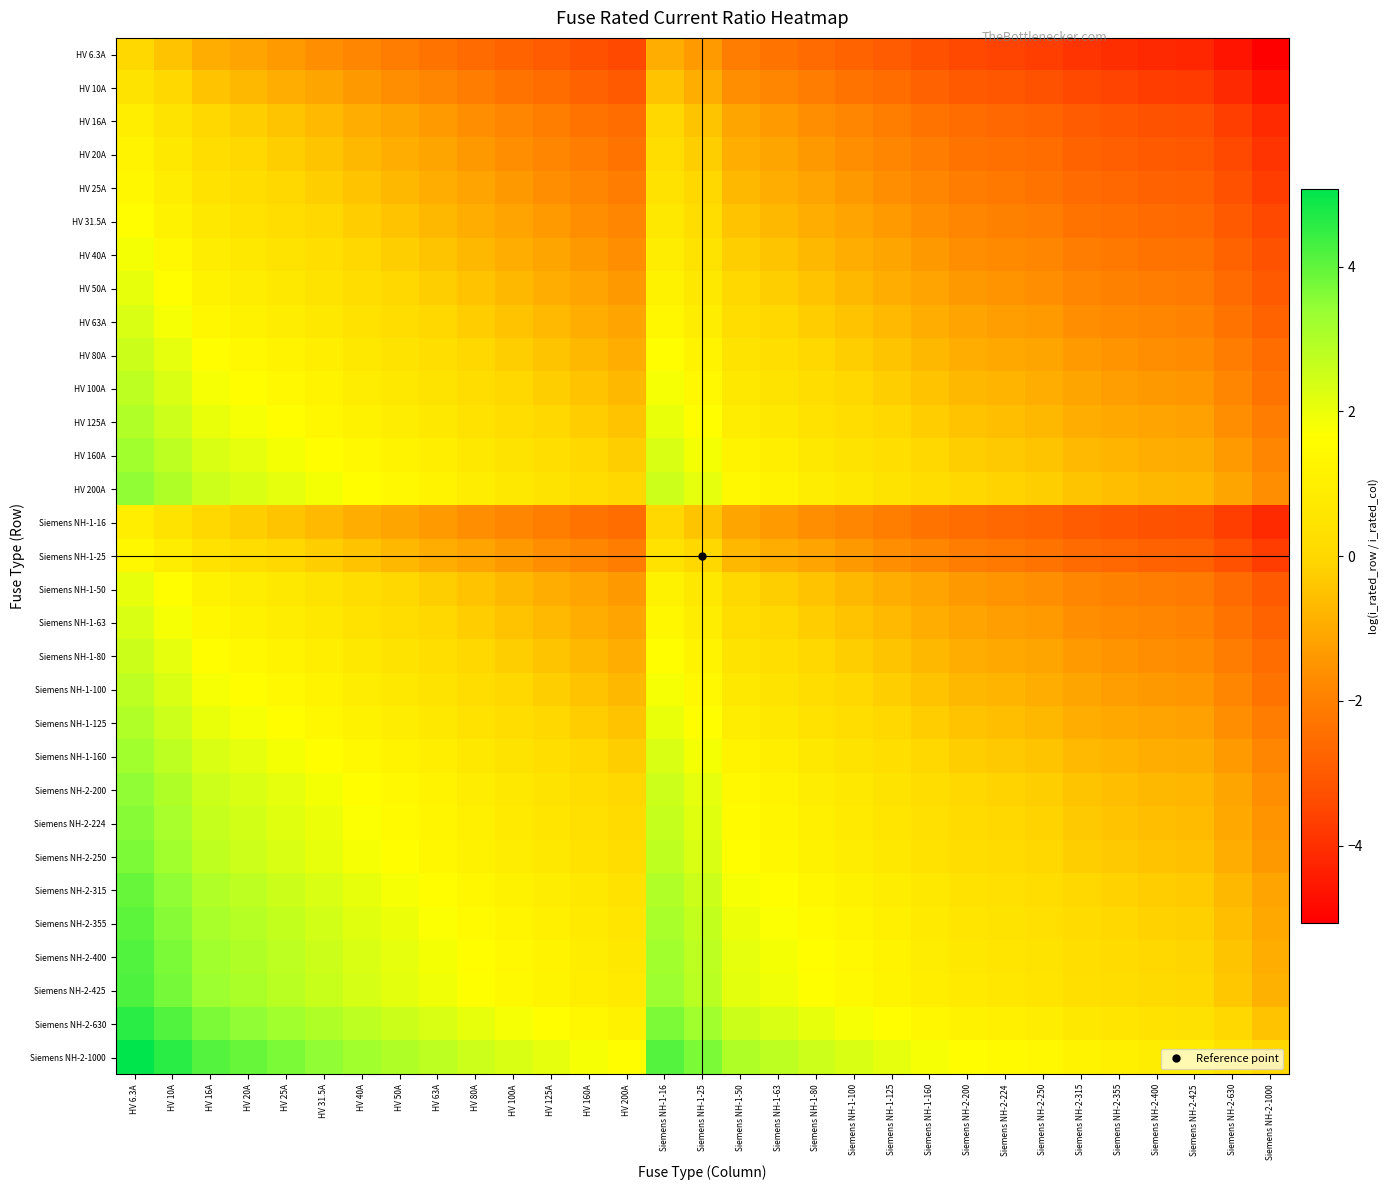

Reading left to right, transcribe all the data shown in this chart.

HV 6.3A: HV 6.3A=0.0	HV 10A=-0.5	HV 16A=-0.9	HV 20A=-1.2	HV 25A=-1.4	HV 31.5A=-1.6	HV 40A=-1.8	HV 50A=-2.1	HV 63A=-2.3	HV 80A=-2.5	HV 100A=-2.8	HV 125A=-3.0	HV 160A=-3.2	HV 200A=-3.5	Siemens NH-1-16=-0.9	Siemens NH-1-25=-1.4	Siemens NH-1-50=-2.1	Siemens NH-1-63=-2.3	Siemens NH-1-80=-2.5	Siemens NH-1-100=-2.8	Siemens NH-1-125=-3.0	Siemens NH-1-160=-3.2	Siemens NH-2-200=-3.5	Siemens NH-2-224=-3.6	Siemens NH-2-250=-3.7	Siemens NH-2-315=-3.9	Siemens NH-2-355=-4.0	Siemens NH-2-400=-4.2	Siemens NH-2-425=-4.2	Siemens NH-2-630=-4.6	Siemens NH-2-1000=-5.1
HV 10A: HV 6.3A=0.5	HV 10A=0.0	HV 16A=-0.5	HV 20A=-0.7	HV 25A=-0.9	HV 31.5A=-1.1	HV 40A=-1.4	HV 50A=-1.6	HV 63A=-1.8	HV 80A=-2.1	HV 100A=-2.3	HV 125A=-2.5	HV 160A=-2.8	HV 200A=-3.0	Siemens NH-1-16=-0.5	Siemens NH-1-25=-0.9	Siemens NH-1-50=-1.6	Siemens NH-1-63=-1.8	Siemens NH-1-80=-2.1	Siemens NH-1-100=-2.3	Siemens NH-1-125=-2.5	Siemens NH-1-160=-2.8	Siemens NH-2-200=-3.0	Siemens NH-2-224=-3.1	Siemens NH-2-250=-3.2	Siemens NH-2-315=-3.4	Siemens NH-2-355=-3.6	Siemens NH-2-400=-3.7	Siemens NH-2-425=-3.7	Siemens NH-2-630=-4.1	Siemens NH-2-1000=-4.6
HV 16A: HV 6.3A=0.9	HV 10A=0.5	HV 16A=0.0	HV 20A=-0.2	HV 25A=-0.4	HV 31.5A=-0.7	HV 40A=-0.9	HV 50A=-1.1	HV 63A=-1.4	HV 80A=-1.6	HV 100A=-1.8	HV 125A=-2.1	HV 160A=-2.3	HV 200A=-2.5	Siemens NH-1-16=0.0	Siemens NH-1-25=-0.4	Siemens NH-1-50=-1.1	Siemens NH-1-63=-1.4	Siemens NH-1-80=-1.6	Siemens NH-1-100=-1.8	Siemens NH-1-125=-2.1	Siemens NH-1-160=-2.3	Siemens NH-2-200=-2.5	Siemens NH-2-224=-2.6	Siemens NH-2-250=-2.7	Siemens NH-2-315=-3.0	Siemens NH-2-355=-3.1	Siemens NH-2-400=-3.2	Siemens NH-2-425=-3.3	Siemens NH-2-630=-3.7	Siemens NH-2-1000=-4.1
HV 20A: HV 6.3A=1.2	HV 10A=0.7	HV 16A=0.2	HV 20A=0.0	HV 25A=-0.2	HV 31.5A=-0.5	HV 40A=-0.7	HV 50A=-0.9	HV 63A=-1.1	HV 80A=-1.4	HV 100A=-1.6	HV 125A=-1.8	HV 160A=-2.1	HV 200A=-2.3	Siemens NH-1-16=0.2	Siemens NH-1-25=-0.2	Siemens NH-1-50=-0.9	Siemens NH-1-63=-1.1	Siemens NH-1-80=-1.4	Siemens NH-1-100=-1.6	Siemens NH-1-125=-1.8	Siemens NH-1-160=-2.1	Siemens NH-2-200=-2.3	Siemens NH-2-224=-2.4	Siemens NH-2-250=-2.5	Siemens NH-2-315=-2.8	Siemens NH-2-355=-2.9	Siemens NH-2-400=-3.0	Siemens NH-2-425=-3.1	Siemens NH-2-630=-3.4	Siemens NH-2-1000=-3.9
HV 25A: HV 6.3A=1.4	HV 10A=0.9	HV 16A=0.4	HV 20A=0.2	HV 25A=0.0	HV 31.5A=-0.2	HV 40A=-0.5	HV 50A=-0.7	HV 63A=-0.9	HV 80A=-1.2	HV 100A=-1.4	HV 125A=-1.6	HV 160A=-1.9	HV 200A=-2.1	Siemens NH-1-16=0.4	Siemens NH-1-25=0.0	Siemens NH-1-50=-0.7	Siemens NH-1-63=-0.9	Siemens NH-1-80=-1.2	Siemens NH-1-100=-1.4	Siemens NH-1-125=-1.6	Siemens NH-1-160=-1.9	Siemens NH-2-200=-2.1	Siemens NH-2-224=-2.2	Siemens NH-2-250=-2.3	Siemens NH-2-315=-2.5	Siemens NH-2-355=-2.7	Siemens NH-2-400=-2.8	Siemens NH-2-425=-2.8	Siemens NH-2-630=-3.2	Siemens NH-2-1000=-3.7
HV 31.5A: HV 6.3A=1.6	HV 10A=1.1	HV 16A=0.7	HV 20A=0.5	HV 25A=0.2	HV 31.5A=0.0	HV 40A=-0.2	HV 50A=-0.5	HV 63A=-0.7	HV 80A=-0.9	HV 100A=-1.2	HV 125A=-1.4	HV 160A=-1.6	HV 200A=-1.8	Siemens NH-1-16=0.7	Siemens NH-1-25=0.2	Siemens NH-1-50=-0.5	Siemens NH-1-63=-0.7	Siemens NH-1-80=-0.9	Siemens NH-1-100=-1.2	Siemens NH-1-125=-1.4	Siemens NH-1-160=-1.6	Siemens NH-2-200=-1.8	Siemens NH-2-224=-2.0	Siemens NH-2-250=-2.1	Siemens NH-2-315=-2.3	Siemens NH-2-355=-2.4	Siemens NH-2-400=-2.5	Siemens NH-2-425=-2.6	Siemens NH-2-630=-3.0	Siemens NH-2-1000=-3.5
HV 40A: HV 6.3A=1.8	HV 10A=1.4	HV 16A=0.9	HV 20A=0.7	HV 25A=0.5	HV 31.5A=0.2	HV 40A=0.0	HV 50A=-0.2	HV 63A=-0.5	HV 80A=-0.7	HV 100A=-0.9	HV 125A=-1.1	HV 160A=-1.4	HV 200A=-1.6	Siemens NH-1-16=0.9	Siemens NH-1-25=0.5	Siemens NH-1-50=-0.2	Siemens NH-1-63=-0.5	Siemens NH-1-80=-0.7	Siemens NH-1-100=-0.9	Siemens NH-1-125=-1.1	Siemens NH-1-160=-1.4	Siemens NH-2-200=-1.6	Siemens NH-2-224=-1.7	Siemens NH-2-250=-1.8	Siemens NH-2-315=-2.1	Siemens NH-2-355=-2.2	Siemens NH-2-400=-2.3	Siemens NH-2-425=-2.4	Siemens NH-2-630=-2.8	Siemens NH-2-1000=-3.2
HV 50A: HV 6.3A=2.1	HV 10A=1.6	HV 16A=1.1	HV 20A=0.9	HV 25A=0.7	HV 31.5A=0.5	HV 40A=0.2	HV 50A=0.0	HV 63A=-0.2	HV 80A=-0.5	HV 100A=-0.7	HV 125A=-0.9	HV 160A=-1.2	HV 200A=-1.4	Siemens NH-1-16=1.1	Siemens NH-1-25=0.7	Siemens NH-1-50=0.0	Siemens NH-1-63=-0.2	Siemens NH-1-80=-0.5	Siemens NH-1-100=-0.7	Siemens NH-1-125=-0.9	Siemens NH-1-160=-1.2	Siemens NH-2-200=-1.4	Siemens NH-2-224=-1.5	Siemens NH-2-250=-1.6	Siemens NH-2-315=-1.8	Siemens NH-2-355=-2.0	Siemens NH-2-400=-2.1	Siemens NH-2-425=-2.1	Siemens NH-2-630=-2.5	Siemens NH-2-1000=-3.0
HV 63A: HV 6.3A=2.3	HV 10A=1.8	HV 16A=1.4	HV 20A=1.1	HV 25A=0.9	HV 31.5A=0.7	HV 40A=0.5	HV 50A=0.2	HV 63A=0.0	HV 80A=-0.2	HV 100A=-0.5	HV 125A=-0.7	HV 160A=-0.9	HV 200A=-1.2	Siemens NH-1-16=1.4	Siemens NH-1-25=0.9	Siemens NH-1-50=0.2	Siemens NH-1-63=0.0	Siemens NH-1-80=-0.2	Siemens NH-1-100=-0.5	Siemens NH-1-125=-0.7	Siemens NH-1-160=-0.9	Siemens NH-2-200=-1.2	Siemens NH-2-224=-1.3	Siemens NH-2-250=-1.4	Siemens NH-2-315=-1.6	Siemens NH-2-355=-1.7	Siemens NH-2-400=-1.8	Siemens NH-2-425=-1.9	Siemens NH-2-630=-2.3	Siemens NH-2-1000=-2.8
HV 80A: HV 6.3A=2.5	HV 10A=2.1	HV 16A=1.6	HV 20A=1.4	HV 25A=1.2	HV 31.5A=0.9	HV 40A=0.7	HV 50A=0.5	HV 63A=0.2	HV 80A=0.0	HV 100A=-0.2	HV 125A=-0.4	HV 160A=-0.7	HV 200A=-0.9	Siemens NH-1-16=1.6	Siemens NH-1-25=1.2	Siemens NH-1-50=0.5	Siemens NH-1-63=0.2	Siemens NH-1-80=0.0	Siemens NH-1-100=-0.2	Siemens NH-1-125=-0.4	Siemens NH-1-160=-0.7	Siemens NH-2-200=-0.9	Siemens NH-2-224=-1.0	Siemens NH-2-250=-1.1	Siemens NH-2-315=-1.4	Siemens NH-2-355=-1.5	Siemens NH-2-400=-1.6	Siemens NH-2-425=-1.7	Siemens NH-2-630=-2.1	Siemens NH-2-1000=-2.5
HV 100A: HV 6.3A=2.8	HV 10A=2.3	HV 16A=1.8	HV 20A=1.6	HV 25A=1.4	HV 31.5A=1.2	HV 40A=0.9	HV 50A=0.7	HV 63A=0.5	HV 80A=0.2	HV 100A=0.0	HV 125A=-0.2	HV 160A=-0.5	HV 200A=-0.7	Siemens NH-1-16=1.8	Siemens NH-1-25=1.4	Siemens NH-1-50=0.7	Siemens NH-1-63=0.5	Siemens NH-1-80=0.2	Siemens NH-1-100=0.0	Siemens NH-1-125=-0.2	Siemens NH-1-160=-0.5	Siemens NH-2-200=-0.7	Siemens NH-2-224=-0.8	Siemens NH-2-250=-0.9	Siemens NH-2-315=-1.1	Siemens NH-2-355=-1.3	Siemens NH-2-400=-1.4	Siemens NH-2-425=-1.4	Siemens NH-2-630=-1.8	Siemens NH-2-1000=-2.3
HV 125A: HV 6.3A=3.0	HV 10A=2.5	HV 16A=2.1	HV 20A=1.8	HV 25A=1.6	HV 31.5A=1.4	HV 40A=1.1	HV 50A=0.9	HV 63A=0.7	HV 80A=0.4	HV 100A=0.2	HV 125A=0.0	HV 160A=-0.2	HV 200A=-0.5	Siemens NH-1-16=2.1	Siemens NH-1-25=1.6	Siemens NH-1-50=0.9	Siemens NH-1-63=0.7	Siemens NH-1-80=0.4	Siemens NH-1-100=0.2	Siemens NH-1-125=0.0	Siemens NH-1-160=-0.2	Siemens NH-2-200=-0.5	Siemens NH-2-224=-0.6	Siemens NH-2-250=-0.7	Siemens NH-2-315=-0.9	Siemens NH-2-355=-1.0	Siemens NH-2-400=-1.2	Siemens NH-2-425=-1.2	Siemens NH-2-630=-1.6	Siemens NH-2-1000=-2.1
HV 160A: HV 6.3A=3.2	HV 10A=2.8	HV 16A=2.3	HV 20A=2.1	HV 25A=1.9	HV 31.5A=1.6	HV 40A=1.4	HV 50A=1.2	HV 63A=0.9	HV 80A=0.7	HV 100A=0.5	HV 125A=0.2	HV 160A=0.0	HV 200A=-0.2	Siemens NH-1-16=2.3	Siemens NH-1-25=1.9	Siemens NH-1-50=1.2	Siemens NH-1-63=0.9	Siemens NH-1-80=0.7	Siemens NH-1-100=0.5	Siemens NH-1-125=0.2	Siemens NH-1-160=0.0	Siemens NH-2-200=-0.2	Siemens NH-2-224=-0.3	Siemens NH-2-250=-0.4	Siemens NH-2-315=-0.7	Siemens NH-2-355=-0.8	Siemens NH-2-400=-0.9	Siemens NH-2-425=-1.0	Siemens NH-2-630=-1.4	Siemens NH-2-1000=-1.8
HV 200A: HV 6.3A=3.5	HV 10A=3.0	HV 16A=2.5	HV 20A=2.3	HV 25A=2.1	HV 31.5A=1.8	HV 40A=1.6	HV 50A=1.4	HV 63A=1.2	HV 80A=0.9	HV 100A=0.7	HV 125A=0.5	HV 160A=0.2	HV 200A=0.0	Siemens NH-1-16=2.5	Siemens NH-1-25=2.1	Siemens NH-1-50=1.4	Siemens NH-1-63=1.2	Siemens NH-1-80=0.9	Siemens NH-1-100=0.7	Siemens NH-1-125=0.5	Siemens NH-1-160=0.2	Siemens NH-2-200=0.0	Siemens NH-2-224=-0.1	Siemens NH-2-250=-0.2	Siemens NH-2-315=-0.5	Siemens NH-2-355=-0.6	Siemens NH-2-400=-0.7	Siemens NH-2-425=-0.8	Siemens NH-2-630=-1.1	Siemens NH-2-1000=-1.6
Siemens NH-1-16: HV 6.3A=0.9	HV 10A=0.5	HV 16A=0.0	HV 20A=-0.2	HV 25A=-0.4	HV 31.5A=-0.7	HV 40A=-0.9	HV 50A=-1.1	HV 63A=-1.4	HV 80A=-1.6	HV 100A=-1.8	HV 125A=-2.1	HV 160A=-2.3	HV 200A=-2.5	Siemens NH-1-16=0.0	Siemens NH-1-25=-0.4	Siemens NH-1-50=-1.1	Siemens NH-1-63=-1.4	Siemens NH-1-80=-1.6	Siemens NH-1-100=-1.8	Siemens NH-1-125=-2.1	Siemens NH-1-160=-2.3	Siemens NH-2-200=-2.5	Siemens NH-2-224=-2.6	Siemens NH-2-250=-2.7	Siemens NH-2-315=-3.0	Siemens NH-2-355=-3.1	Siemens NH-2-400=-3.2	Siemens NH-2-425=-3.3	Siemens NH-2-630=-3.7	Siemens NH-2-1000=-4.1
Siemens NH-1-25: HV 6.3A=1.4	HV 10A=0.9	HV 16A=0.4	HV 20A=0.2	HV 25A=0.0	HV 31.5A=-0.2	HV 40A=-0.5	HV 50A=-0.7	HV 63A=-0.9	HV 80A=-1.2	HV 100A=-1.4	HV 125A=-1.6	HV 160A=-1.9	HV 200A=-2.1	Siemens NH-1-16=0.4	Siemens NH-1-25=0.0	Siemens NH-1-50=-0.7	Siemens NH-1-63=-0.9	Siemens NH-1-80=-1.2	Siemens NH-1-100=-1.4	Siemens NH-1-125=-1.6	Siemens NH-1-160=-1.9	Siemens NH-2-200=-2.1	Siemens NH-2-224=-2.2	Siemens NH-2-250=-2.3	Siemens NH-2-315=-2.5	Siemens NH-2-355=-2.7	Siemens NH-2-400=-2.8	Siemens NH-2-425=-2.8	Siemens NH-2-630=-3.2	Siemens NH-2-1000=-3.7
Siemens NH-1-50: HV 6.3A=2.1	HV 10A=1.6	HV 16A=1.1	HV 20A=0.9	HV 25A=0.7	HV 31.5A=0.5	HV 40A=0.2	HV 50A=0.0	HV 63A=-0.2	HV 80A=-0.5	HV 100A=-0.7	HV 125A=-0.9	HV 160A=-1.2	HV 200A=-1.4	Siemens NH-1-16=1.1	Siemens NH-1-25=0.7	Siemens NH-1-50=0.0	Siemens NH-1-63=-0.2	Siemens NH-1-80=-0.5	Siemens NH-1-100=-0.7	Siemens NH-1-125=-0.9	Siemens NH-1-160=-1.2	Siemens NH-2-200=-1.4	Siemens NH-2-224=-1.5	Siemens NH-2-250=-1.6	Siemens NH-2-315=-1.8	Siemens NH-2-355=-2.0	Siemens NH-2-400=-2.1	Siemens NH-2-425=-2.1	Siemens NH-2-630=-2.5	Siemens NH-2-1000=-3.0
Siemens NH-1-63: HV 6.3A=2.3	HV 10A=1.8	HV 16A=1.4	HV 20A=1.1	HV 25A=0.9	HV 31.5A=0.7	HV 40A=0.5	HV 50A=0.2	HV 63A=0.0	HV 80A=-0.2	HV 100A=-0.5	HV 125A=-0.7	HV 160A=-0.9	HV 200A=-1.2	Siemens NH-1-16=1.4	Siemens NH-1-25=0.9	Siemens NH-1-50=0.2	Siemens NH-1-63=0.0	Siemens NH-1-80=-0.2	Siemens NH-1-100=-0.5	Siemens NH-1-125=-0.7	Siemens NH-1-160=-0.9	Siemens NH-2-200=-1.2	Siemens NH-2-224=-1.3	Siemens NH-2-250=-1.4	Siemens NH-2-315=-1.6	Siemens NH-2-355=-1.7	Siemens NH-2-400=-1.8	Siemens NH-2-425=-1.9	Siemens NH-2-630=-2.3	Siemens NH-2-1000=-2.8
Siemens NH-1-80: HV 6.3A=2.5	HV 10A=2.1	HV 16A=1.6	HV 20A=1.4	HV 25A=1.2	HV 31.5A=0.9	HV 40A=0.7	HV 50A=0.5	HV 63A=0.2	HV 80A=0.0	HV 100A=-0.2	HV 125A=-0.4	HV 160A=-0.7	HV 200A=-0.9	Siemens NH-1-16=1.6	Siemens NH-1-25=1.2	Siemens NH-1-50=0.5	Siemens NH-1-63=0.2	Siemens NH-1-80=0.0	Siemens NH-1-100=-0.2	Siemens NH-1-125=-0.4	Siemens NH-1-160=-0.7	Siemens NH-2-200=-0.9	Siemens NH-2-224=-1.0	Siemens NH-2-250=-1.1	Siemens NH-2-315=-1.4	Siemens NH-2-355=-1.5	Siemens NH-2-400=-1.6	Siemens NH-2-425=-1.7	Siemens NH-2-630=-2.1	Siemens NH-2-1000=-2.5
Siemens NH-1-100: HV 6.3A=2.8	HV 10A=2.3	HV 16A=1.8	HV 20A=1.6	HV 25A=1.4	HV 31.5A=1.2	HV 40A=0.9	HV 50A=0.7	HV 63A=0.5	HV 80A=0.2	HV 100A=0.0	HV 125A=-0.2	HV 160A=-0.5	HV 200A=-0.7	Siemens NH-1-16=1.8	Siemens NH-1-25=1.4	Siemens NH-1-50=0.7	Siemens NH-1-63=0.5	Siemens NH-1-80=0.2	Siemens NH-1-100=0.0	Siemens NH-1-125=-0.2	Siemens NH-1-160=-0.5	Siemens NH-2-200=-0.7	Siemens NH-2-224=-0.8	Siemens NH-2-250=-0.9	Siemens NH-2-315=-1.1	Siemens NH-2-355=-1.3	Siemens NH-2-400=-1.4	Siemens NH-2-425=-1.4	Siemens NH-2-630=-1.8	Siemens NH-2-1000=-2.3
Siemens NH-1-125: HV 6.3A=3.0	HV 10A=2.5	HV 16A=2.1	HV 20A=1.8	HV 25A=1.6	HV 31.5A=1.4	HV 40A=1.1	HV 50A=0.9	HV 63A=0.7	HV 80A=0.4	HV 100A=0.2	HV 125A=0.0	HV 160A=-0.2	HV 200A=-0.5	Siemens NH-1-16=2.1	Siemens NH-1-25=1.6	Siemens NH-1-50=0.9	Siemens NH-1-63=0.7	Siemens NH-1-80=0.4	Siemens NH-1-100=0.2	Siemens NH-1-125=0.0	Siemens NH-1-160=-0.2	Siemens NH-2-200=-0.5	Siemens NH-2-224=-0.6	Siemens NH-2-250=-0.7	Siemens NH-2-315=-0.9	Siemens NH-2-355=-1.0	Siemens NH-2-400=-1.2	Siemens NH-2-425=-1.2	Siemens NH-2-630=-1.6	Siemens NH-2-1000=-2.1
Siemens NH-1-160: HV 6.3A=3.2	HV 10A=2.8	HV 16A=2.3	HV 20A=2.1	HV 25A=1.9	HV 31.5A=1.6	HV 40A=1.4	HV 50A=1.2	HV 63A=0.9	HV 80A=0.7	HV 100A=0.5	HV 125A=0.2	HV 160A=0.0	HV 200A=-0.2	Siemens NH-1-16=2.3	Siemens NH-1-25=1.9	Siemens NH-1-50=1.2	Siemens NH-1-63=0.9	Siemens NH-1-80=0.7	Siemens NH-1-100=0.5	Siemens NH-1-125=0.2	Siemens NH-1-160=0.0	Siemens NH-2-200=-0.2	Siemens NH-2-224=-0.3	Siemens NH-2-250=-0.4	Siemens NH-2-315=-0.7	Siemens NH-2-355=-0.8	Siemens NH-2-400=-0.9	Siemens NH-2-425=-1.0	Siemens NH-2-630=-1.4	Siemens NH-2-1000=-1.8
Siemens NH-2-200: HV 6.3A=3.5	HV 10A=3.0	HV 16A=2.5	HV 20A=2.3	HV 25A=2.1	HV 31.5A=1.8	HV 40A=1.6	HV 50A=1.4	HV 63A=1.2	HV 80A=0.9	HV 100A=0.7	HV 125A=0.5	HV 160A=0.2	HV 200A=0.0	Siemens NH-1-16=2.5	Siemens NH-1-25=2.1	Siemens NH-1-50=1.4	Siemens NH-1-63=1.2	Siemens NH-1-80=0.9	Siemens NH-1-100=0.7	Siemens NH-1-125=0.5	Siemens NH-1-160=0.2	Siemens NH-2-200=0.0	Siemens NH-2-224=-0.1	Siemens NH-2-250=-0.2	Siemens NH-2-315=-0.5	Siemens NH-2-355=-0.6	Siemens NH-2-400=-0.7	Siemens NH-2-425=-0.8	Siemens NH-2-630=-1.1	Siemens NH-2-1000=-1.6
Siemens NH-2-224: HV 6.3A=3.6	HV 10A=3.1	HV 16A=2.6	HV 20A=2.4	HV 25A=2.2	HV 31.5A=2.0	HV 40A=1.7	HV 50A=1.5	HV 63A=1.3	HV 80A=1.0	HV 100A=0.8	HV 125A=0.6	HV 160A=0.3	HV 200A=0.1	Siemens NH-1-16=2.6	Siemens NH-1-25=2.2	Siemens NH-1-50=1.5	Siemens NH-1-63=1.3	Siemens NH-1-80=1.0	Siemens NH-1-100=0.8	Siemens NH-1-125=0.6	Siemens NH-1-160=0.3	Siemens NH-2-200=0.1	Siemens NH-2-224=0.0	Siemens NH-2-250=-0.1	Siemens NH-2-315=-0.3	Siemens NH-2-355=-0.5	Siemens NH-2-400=-0.6	Siemens NH-2-425=-0.6	Siemens NH-2-630=-1.0	Siemens NH-2-1000=-1.5
Siemens NH-2-250: HV 6.3A=3.7	HV 10A=3.2	HV 16A=2.7	HV 20A=2.5	HV 25A=2.3	HV 31.5A=2.1	HV 40A=1.8	HV 50A=1.6	HV 63A=1.4	HV 80A=1.1	HV 100A=0.9	HV 125A=0.7	HV 160A=0.4	HV 200A=0.2	Siemens NH-1-16=2.7	Siemens NH-1-25=2.3	Siemens NH-1-50=1.6	Siemens NH-1-63=1.4	Siemens NH-1-80=1.1	Siemens NH-1-100=0.9	Siemens NH-1-125=0.7	Siemens NH-1-160=0.4	Siemens NH-2-200=0.2	Siemens NH-2-224=0.1	Siemens NH-2-250=0.0	Siemens NH-2-315=-0.2	Siemens NH-2-355=-0.4	Siemens NH-2-400=-0.5	Siemens NH-2-425=-0.5	Siemens NH-2-630=-0.9	Siemens NH-2-1000=-1.4
Siemens NH-2-315: HV 6.3A=3.9	HV 10A=3.4	HV 16A=3.0	HV 20A=2.8	HV 25A=2.5	HV 31.5A=2.3	HV 40A=2.1	HV 50A=1.8	HV 63A=1.6	HV 80A=1.4	HV 100A=1.1	HV 125A=0.9	HV 160A=0.7	HV 200A=0.5	Siemens NH-1-16=3.0	Siemens NH-1-25=2.5	Siemens NH-1-50=1.8	Siemens NH-1-63=1.6	Siemens NH-1-80=1.4	Siemens NH-1-100=1.1	Siemens NH-1-125=0.9	Siemens NH-1-160=0.7	Siemens NH-2-200=0.5	Siemens NH-2-224=0.3	Siemens NH-2-250=0.2	Siemens NH-2-315=0.0	Siemens NH-2-355=-0.1	Siemens NH-2-400=-0.2	Siemens NH-2-425=-0.3	Siemens NH-2-630=-0.7	Siemens NH-2-1000=-1.2
Siemens NH-2-355: HV 6.3A=4.0	HV 10A=3.6	HV 16A=3.1	HV 20A=2.9	HV 25A=2.7	HV 31.5A=2.4	HV 40A=2.2	HV 50A=2.0	HV 63A=1.7	HV 80A=1.5	HV 100A=1.3	HV 125A=1.0	HV 160A=0.8	HV 200A=0.6	Siemens NH-1-16=3.1	Siemens NH-1-25=2.7	Siemens NH-1-50=2.0	Siemens NH-1-63=1.7	Siemens NH-1-80=1.5	Siemens NH-1-100=1.3	Siemens NH-1-125=1.0	Siemens NH-1-160=0.8	Siemens NH-2-200=0.6	Siemens NH-2-224=0.5	Siemens NH-2-250=0.4	Siemens NH-2-315=0.1	Siemens NH-2-355=0.0	Siemens NH-2-400=-0.1	Siemens NH-2-425=-0.2	Siemens NH-2-630=-0.6	Siemens NH-2-1000=-1.0
Siemens NH-2-400: HV 6.3A=4.2	HV 10A=3.7	HV 16A=3.2	HV 20A=3.0	HV 25A=2.8	HV 31.5A=2.5	HV 40A=2.3	HV 50A=2.1	HV 63A=1.8	HV 80A=1.6	HV 100A=1.4	HV 125A=1.2	HV 160A=0.9	HV 200A=0.7	Siemens NH-1-16=3.2	Siemens NH-1-25=2.8	Siemens NH-1-50=2.1	Siemens NH-1-63=1.8	Siemens NH-1-80=1.6	Siemens NH-1-100=1.4	Siemens NH-1-125=1.2	Siemens NH-1-160=0.9	Siemens NH-2-200=0.7	Siemens NH-2-224=0.6	Siemens NH-2-250=0.5	Siemens NH-2-315=0.2	Siemens NH-2-355=0.1	Siemens NH-2-400=0.0	Siemens NH-2-425=-0.1	Siemens NH-2-630=-0.5	Siemens NH-2-1000=-0.9
Siemens NH-2-425: HV 6.3A=4.2	HV 10A=3.7	HV 16A=3.3	HV 20A=3.1	HV 25A=2.8	HV 31.5A=2.6	HV 40A=2.4	HV 50A=2.1	HV 63A=1.9	HV 80A=1.7	HV 100A=1.4	HV 125A=1.2	HV 160A=1.0	HV 200A=0.8	Siemens NH-1-16=3.3	Siemens NH-1-25=2.8	Siemens NH-1-50=2.1	Siemens NH-1-63=1.9	Siemens NH-1-80=1.7	Siemens NH-1-100=1.4	Siemens NH-1-125=1.2	Siemens NH-1-160=1.0	Siemens NH-2-200=0.8	Siemens NH-2-224=0.6	Siemens NH-2-250=0.5	Siemens NH-2-315=0.3	Siemens NH-2-355=0.2	Siemens NH-2-400=0.1	Siemens NH-2-425=0.0	Siemens NH-2-630=-0.4	Siemens NH-2-1000=-0.9
Siemens NH-2-630: HV 6.3A=4.6	HV 10A=4.1	HV 16A=3.7	HV 20A=3.4	HV 25A=3.2	HV 31.5A=3.0	HV 40A=2.8	HV 50A=2.5	HV 63A=2.3	HV 80A=2.1	HV 100A=1.8	HV 125A=1.6	HV 160A=1.4	HV 200A=1.1	Siemens NH-1-16=3.7	Siemens NH-1-25=3.2	Siemens NH-1-50=2.5	Siemens NH-1-63=2.3	Siemens NH-1-80=2.1	Siemens NH-1-100=1.8	Siemens NH-1-125=1.6	Siemens NH-1-160=1.4	Siemens NH-2-200=1.1	Siemens NH-2-224=1.0	Siemens NH-2-250=0.9	Siemens NH-2-315=0.7	Siemens NH-2-355=0.6	Siemens NH-2-400=0.5	Siemens NH-2-425=0.4	Siemens NH-2-630=0.0	Siemens NH-2-1000=-0.5
Siemens NH-2-1000: HV 6.3A=5.1	HV 10A=4.6	HV 16A=4.1	HV 20A=3.9	HV 25A=3.7	HV 31.5A=3.5	HV 40A=3.2	HV 50A=3.0	HV 63A=2.8	HV 80A=2.5	HV 100A=2.3	HV 125A=2.1	HV 160A=1.8	HV 200A=1.6	Siemens NH-1-16=4.1	Siemens NH-1-25=3.7	Siemens NH-1-50=3.0	Siemens NH-1-63=2.8	Siemens NH-1-80=2.5	Siemens NH-1-100=2.3	Siemens NH-1-125=2.1	Siemens NH-1-160=1.8	Siemens NH-2-200=1.6	Siemens NH-2-224=1.5	Siemens NH-2-250=1.4	Siemens NH-2-315=1.2	Siemens NH-2-355=1.0	Siemens NH-2-400=0.9	Siemens NH-2-425=0.9	Siemens NH-2-630=0.5	Siemens NH-2-1000=0.0